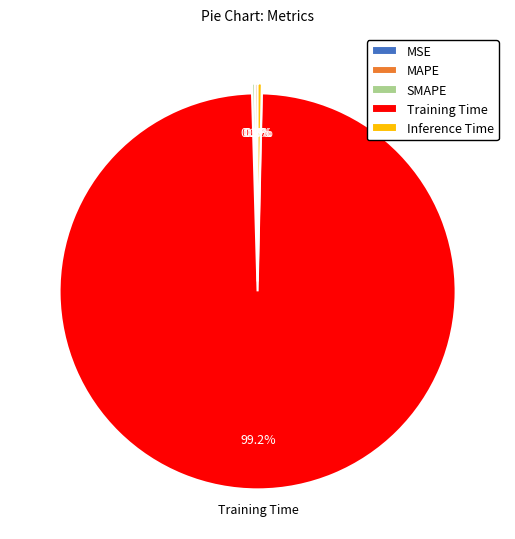

Is there any slice that represents more than half of the pie?

Yes